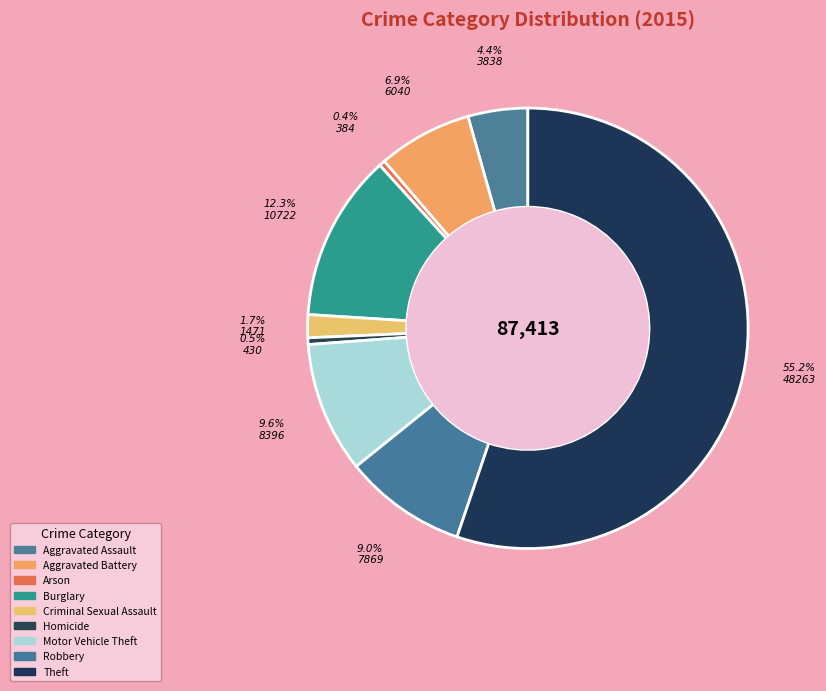

Is there a majority slice in this chart?

Yes